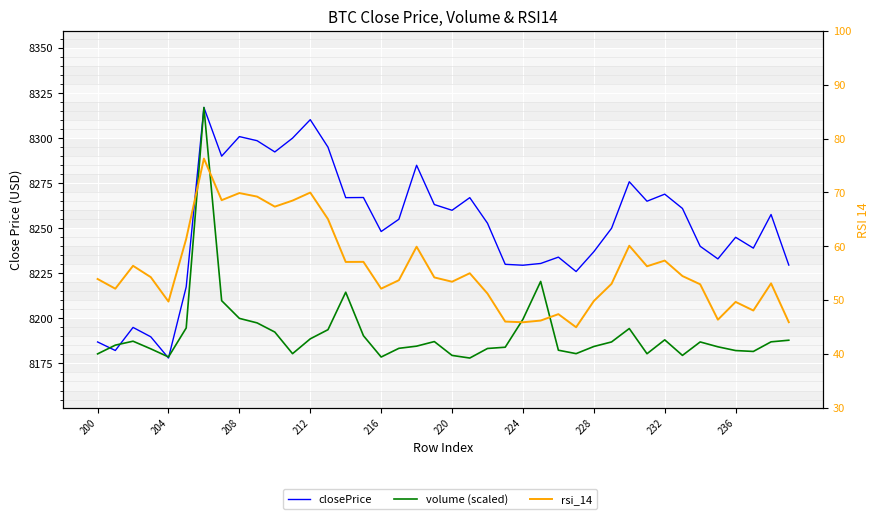

What are all the series names shown in the legend?

closePrice, volume (scaled), rsi_14